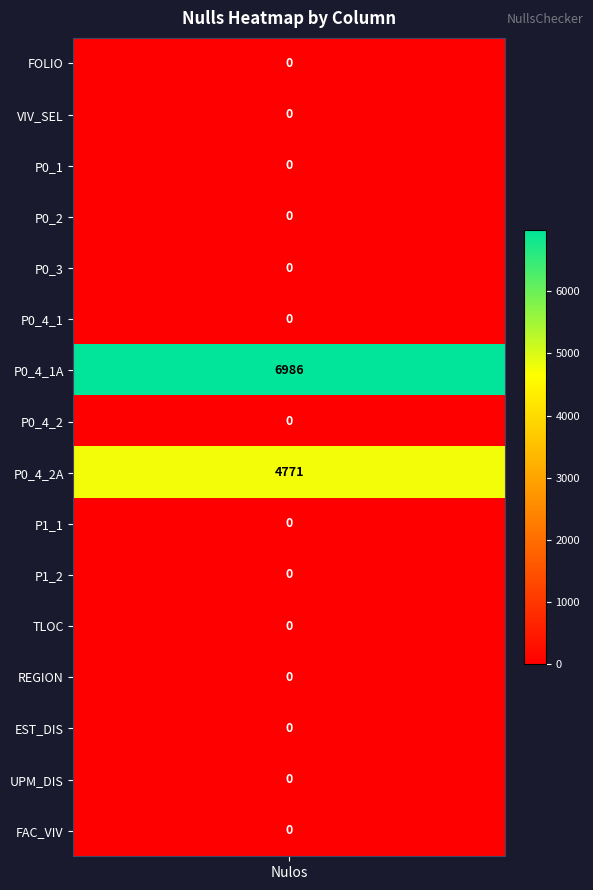

List the labels in order of value, largest first.

P0_4_1A, P0_4_2A, FOLIO, VIV_SEL, P0_1, P0_2, P0_3, P0_4_1, P0_4_2, P1_1, P1_2, TLOC, REGION, EST_DIS, UPM_DIS, FAC_VIV